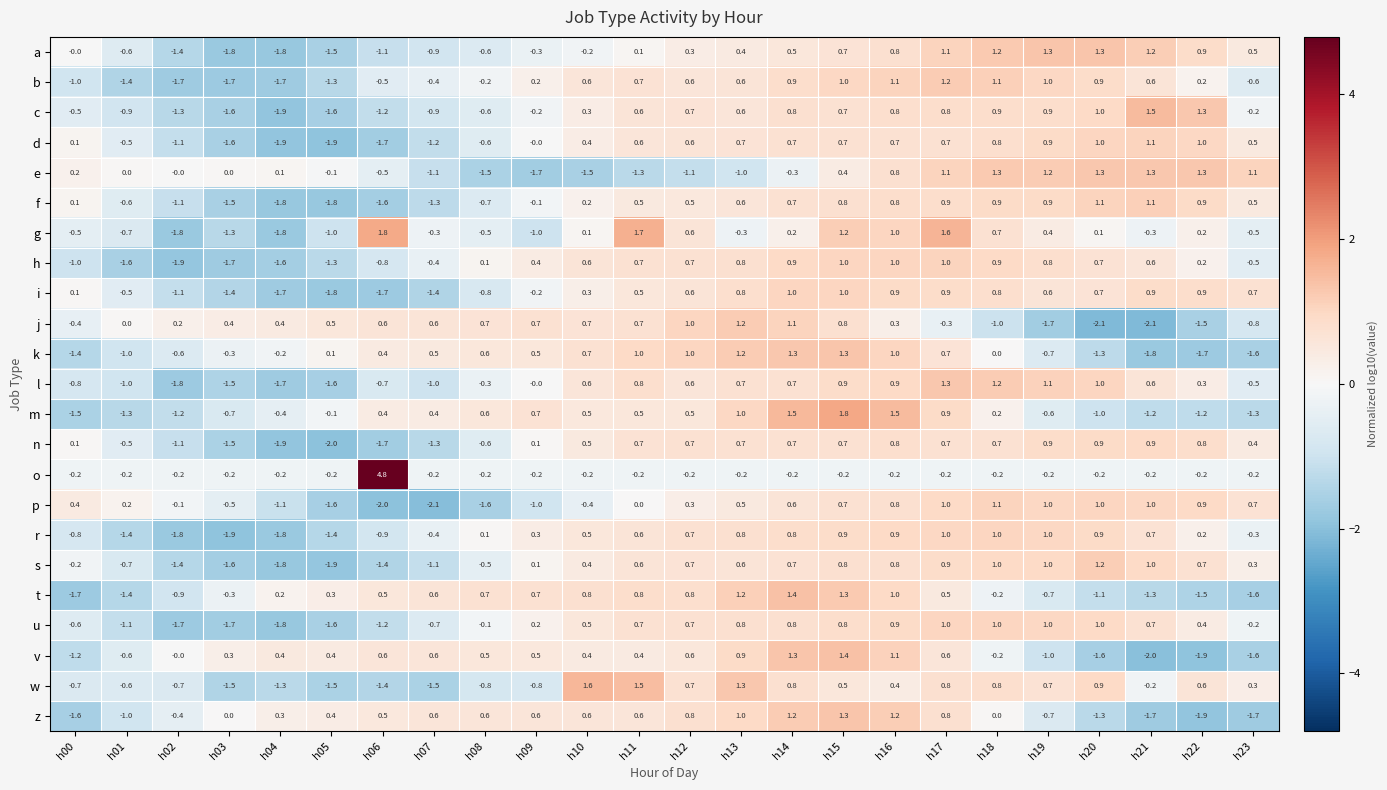

At which label does d reach its peak?

h21